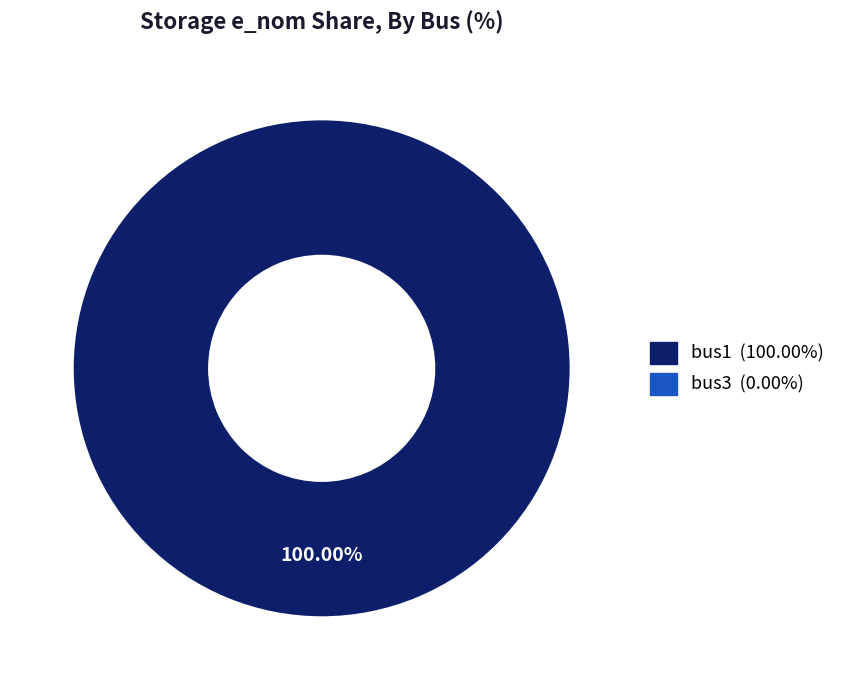

How many slices are in this pie chart?

1